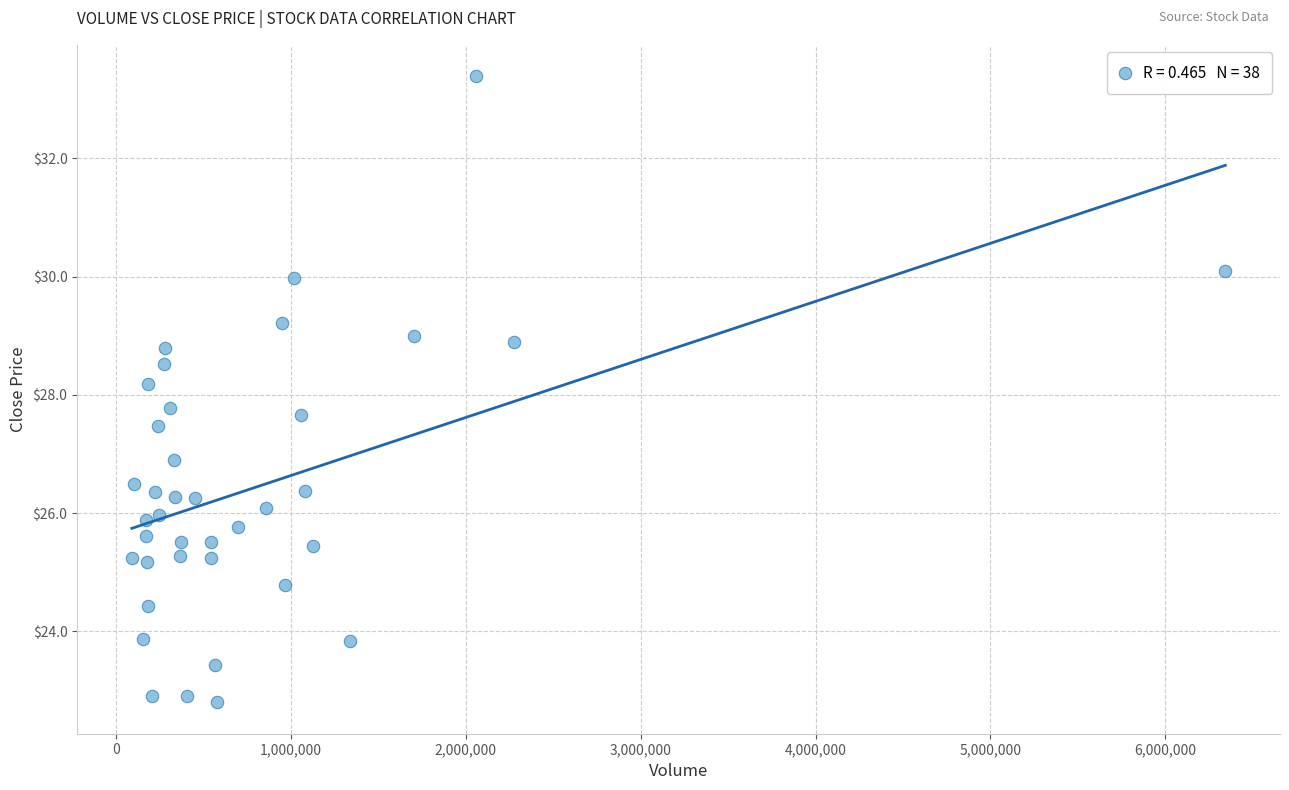

What is the range of Y values (max minus min)?

10.6